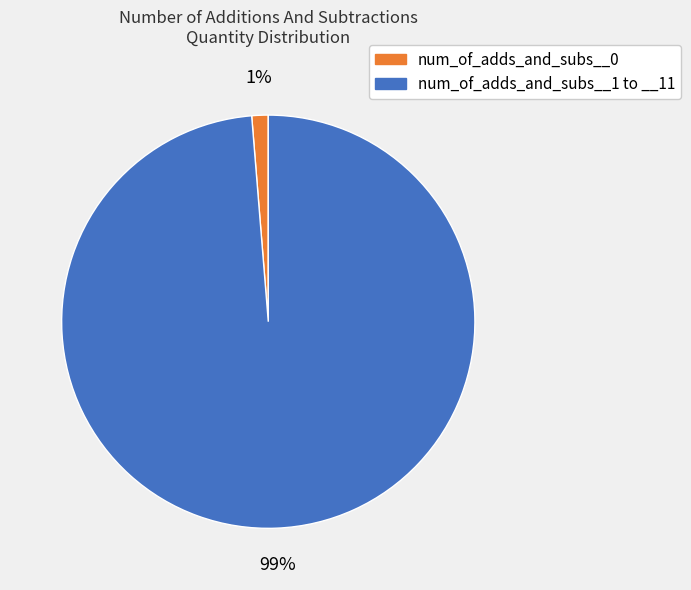

To the nearest percent, what is the average slice percentage?

50%